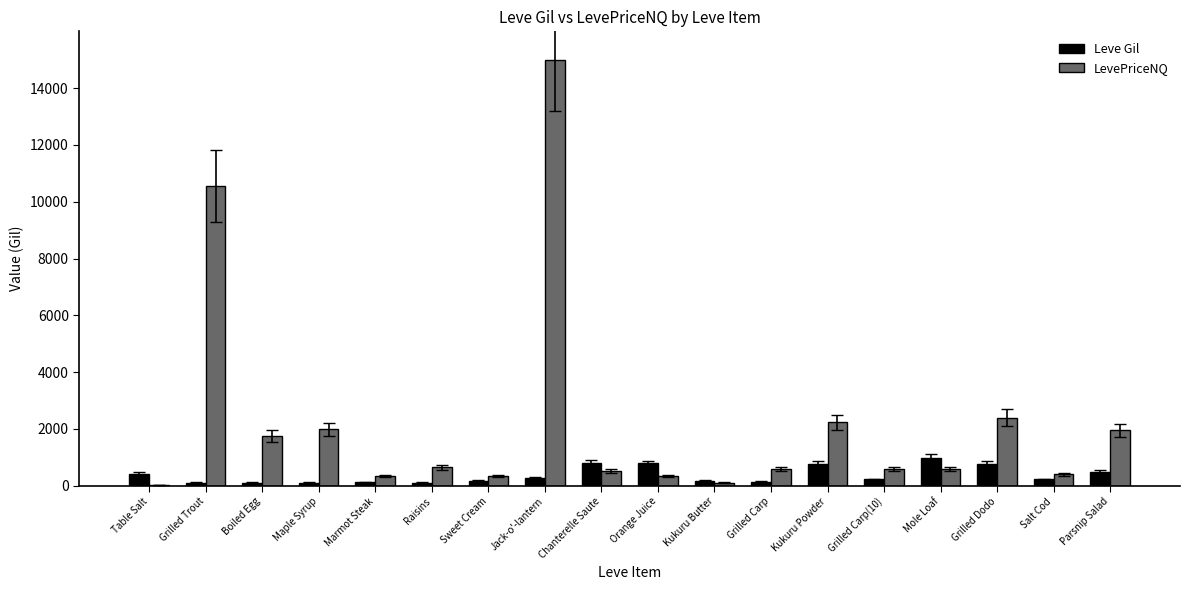

Which series changed the most between Kukuru Butter and Kukuru Powder?

LevePriceNQ